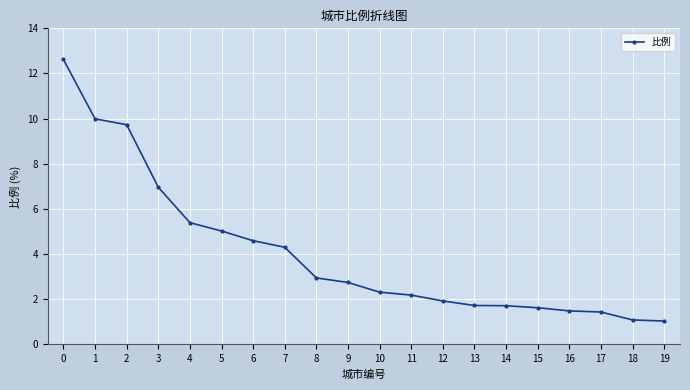

Count the number of categories in the chart.

20